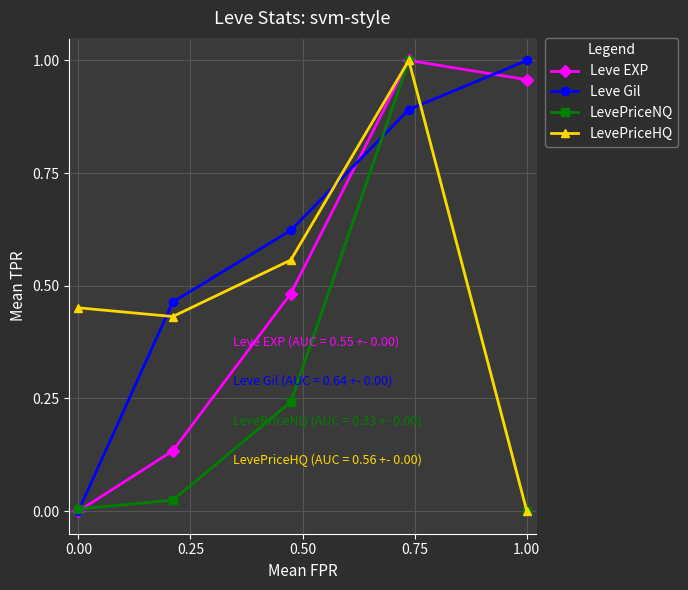

Which series has the largest total across all categories?

Leve Gil